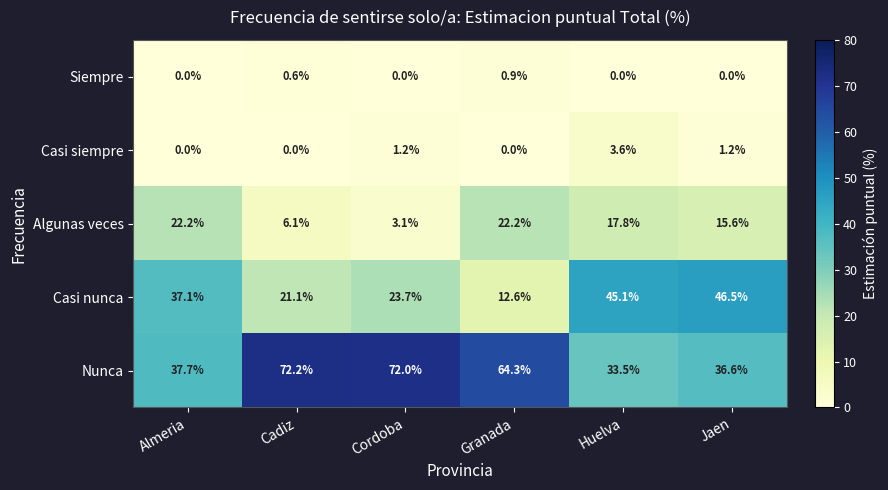

List the series in order of their peak value, highest first.

Nunca, Casi nunca, Algunas veces, Casi siempre, Siempre